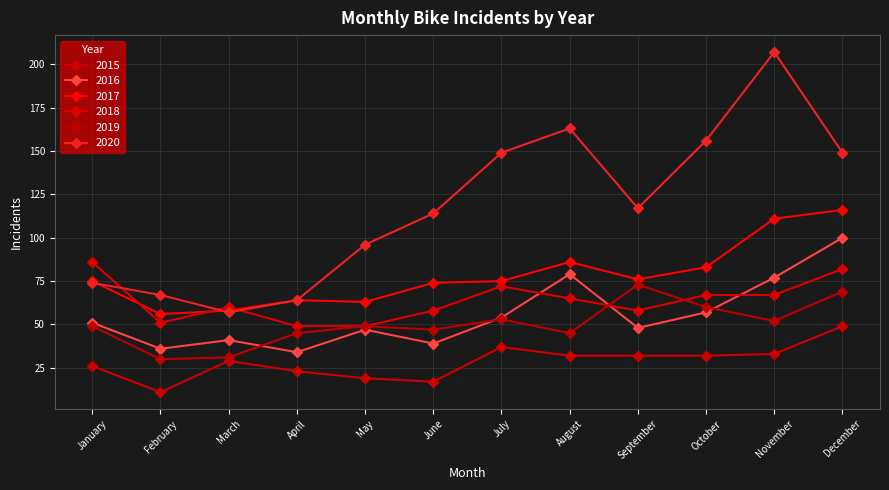

Between August and May, which is larger?

August